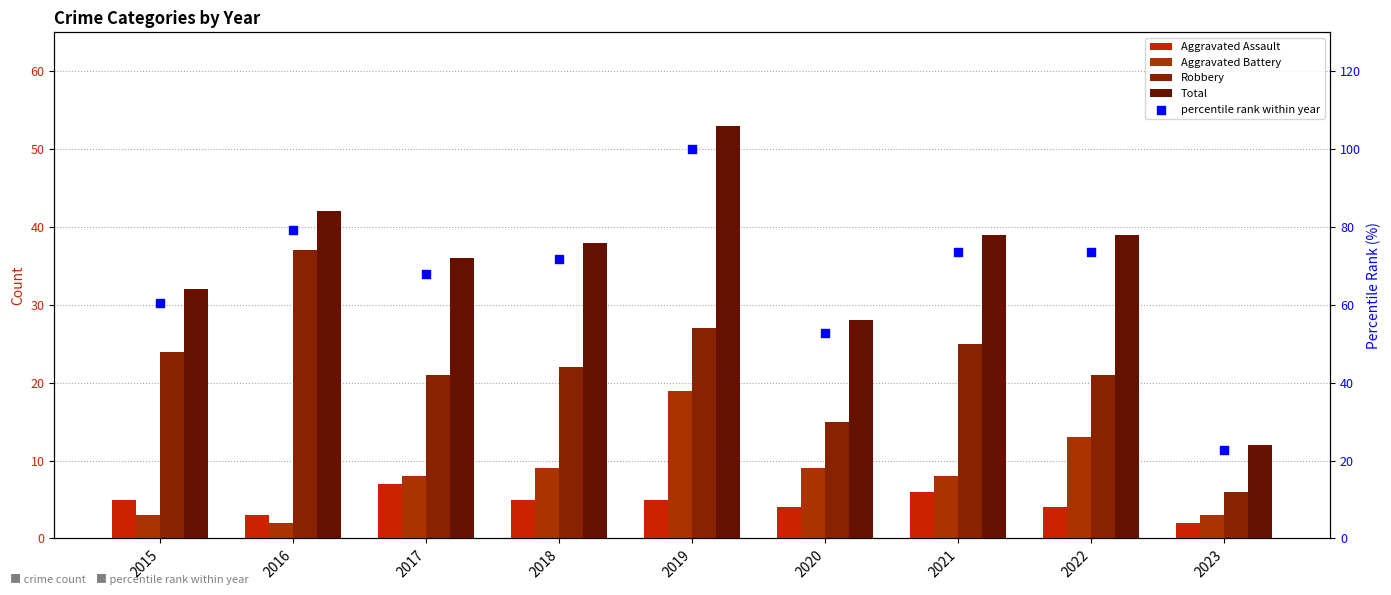

Which series reaches the minimum Y coordinate?

Aggravated Assault